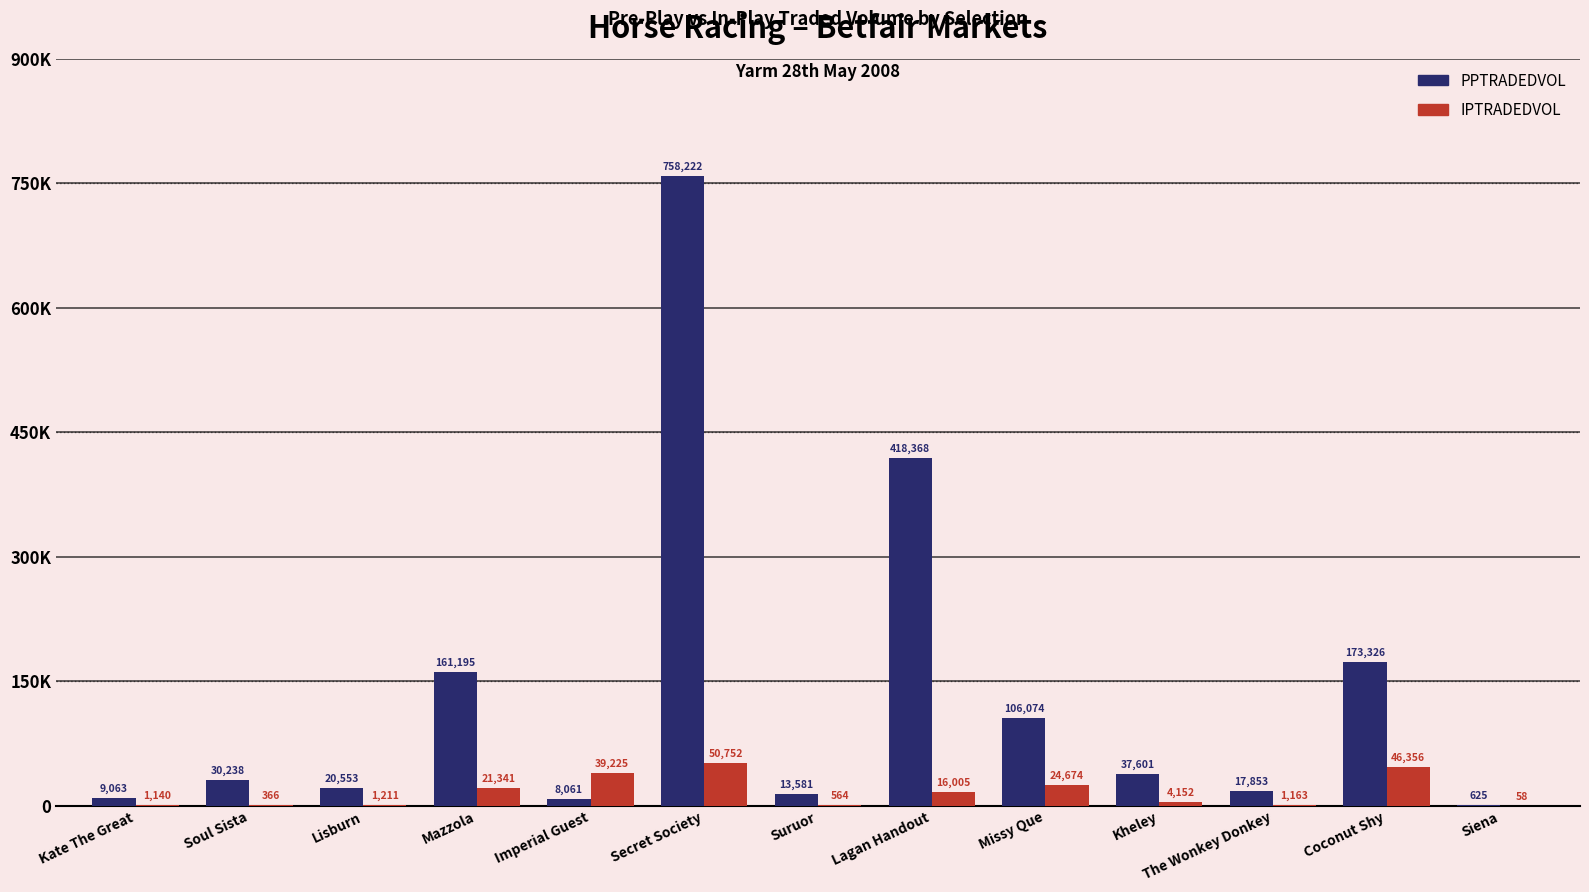

What is the average value of the IPTRADEDVOL series?

15923.7